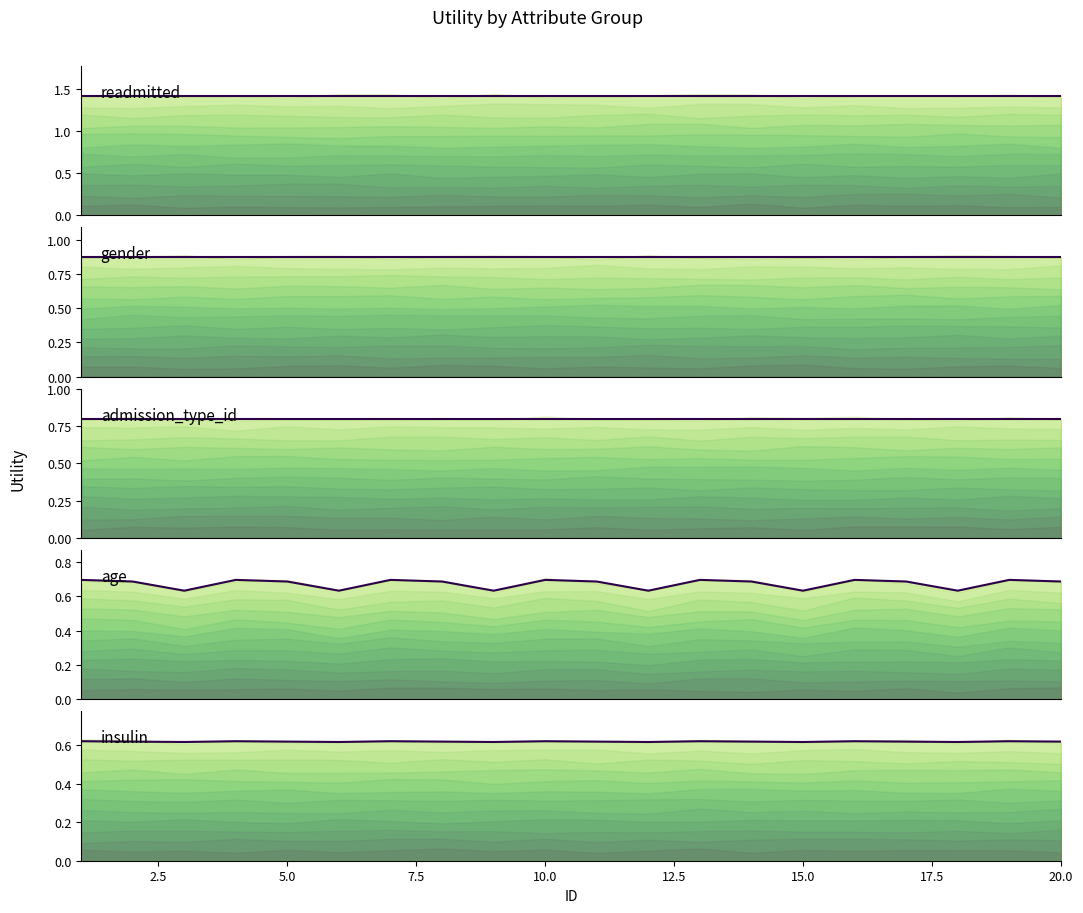

Reading left to right, what are all the values shown in this chart?

readmitted (main): 1.4	1.4	1.4	1.4	1.4	1.4	1.4	1.4	1.4	1.4	1.4	1.4	1.4	1.4	1.4	1.4	1.4	1.4	1.4	1.4
gender (main): 0.9	0.9	0.9	0.9	0.9	0.9	0.9	0.9	0.9	0.9	0.9	0.9	0.9	0.9	0.9	0.9	0.9	0.9	0.9	0.9
admission_type_id (main): 0.8	0.8	0.8	0.8	0.8	0.8	0.8	0.8	0.8	0.8	0.8	0.8	0.8	0.8	0.8	0.8	0.8	0.8	0.8	0.8
age (main): 0.7	0.7	0.6	0.7	0.7	0.6	0.7	0.7	0.6	0.7	0.7	0.6	0.7	0.7	0.6	0.7	0.7	0.6	0.7	0.7
insulin (main): 0.6	0.6	0.6	0.6	0.6	0.6	0.6	0.6	0.6	0.6	0.6	0.6	0.6	0.6	0.6	0.6	0.6	0.6	0.6	0.6